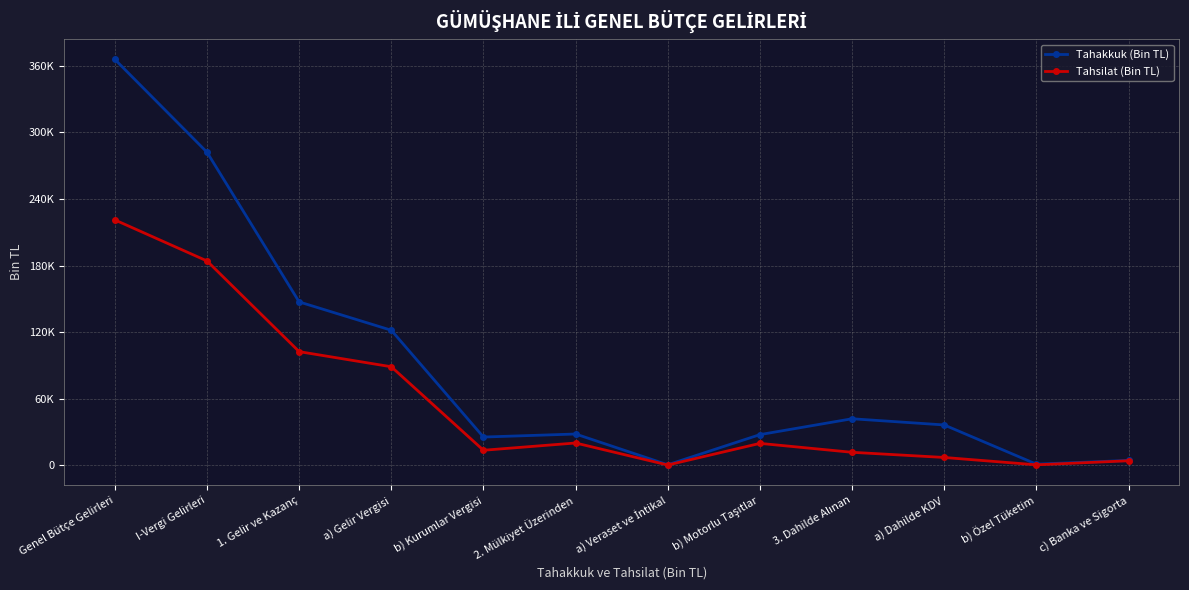

In Tahakkuk (Bin TL), how many points are lower than both neighbors (excluding endpoints)?

3